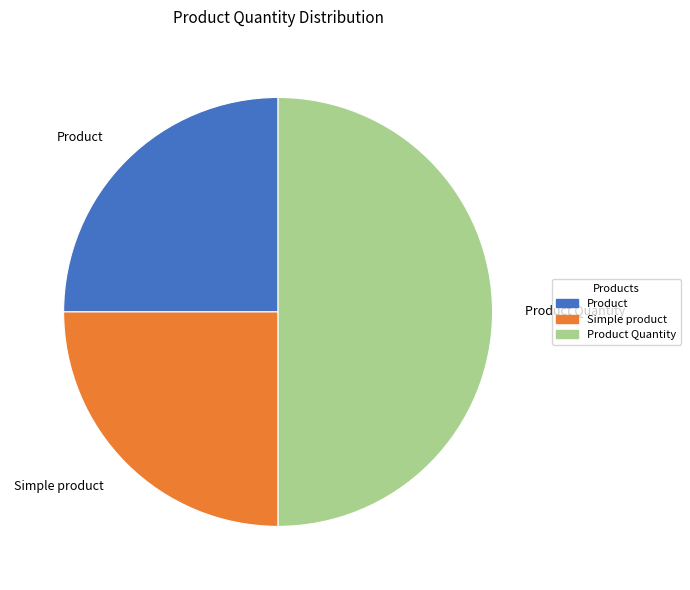

Which slice is the largest?

Product Quantity